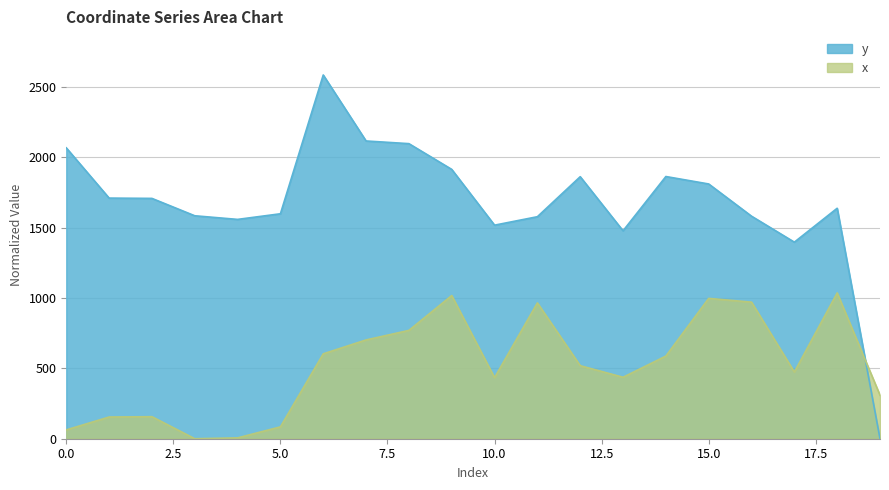

What are all the series names shown in the legend?

y, x